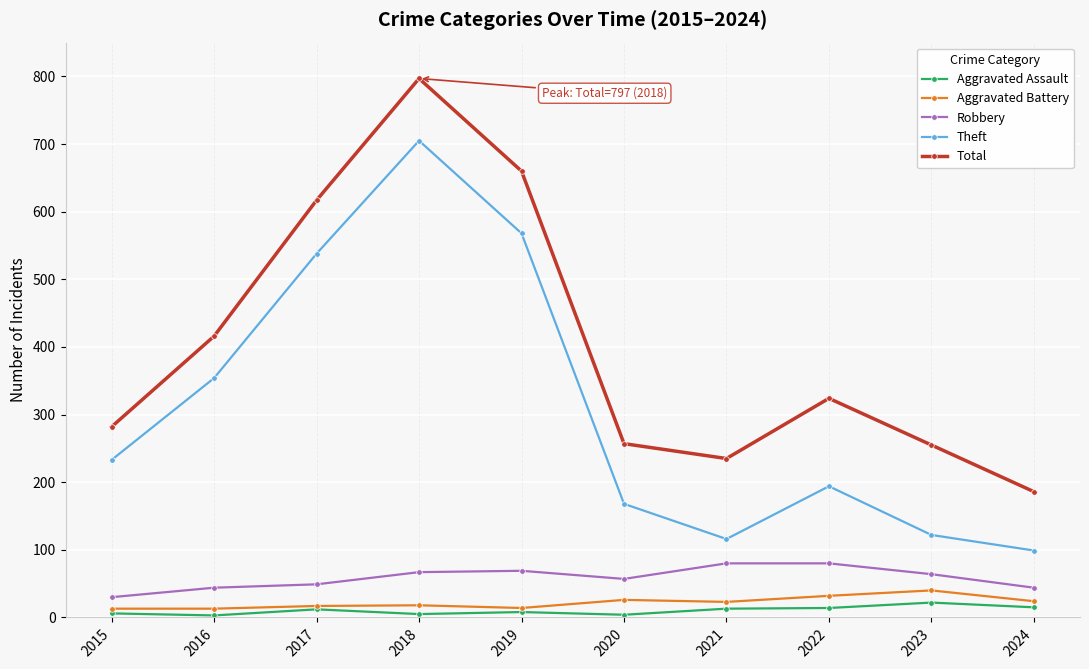

The value of Total at 2020 is 257. True or false?

True